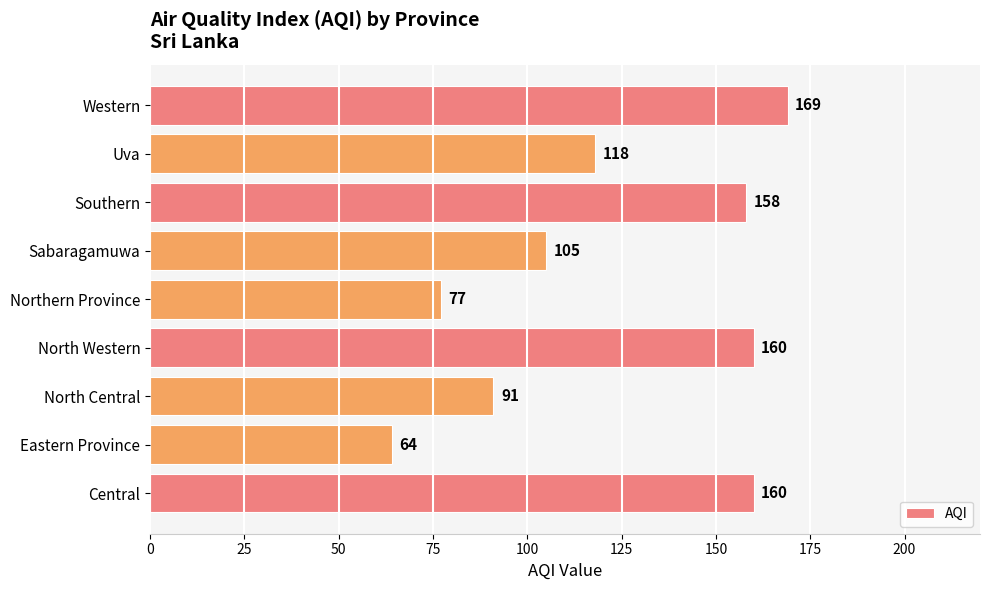

How many data points are less than 118?

4